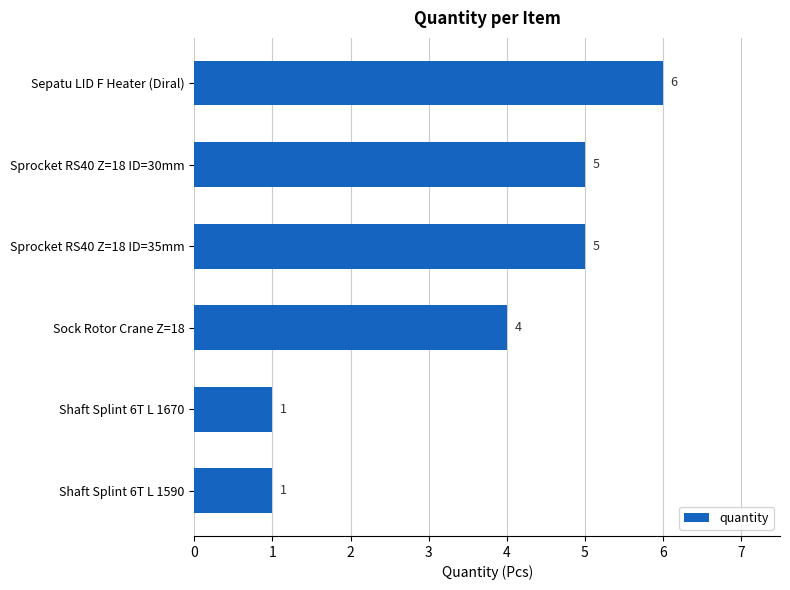

What is the label of the 2nd bar from the top?

Sprocket RS40 Z=18 ID=30mm